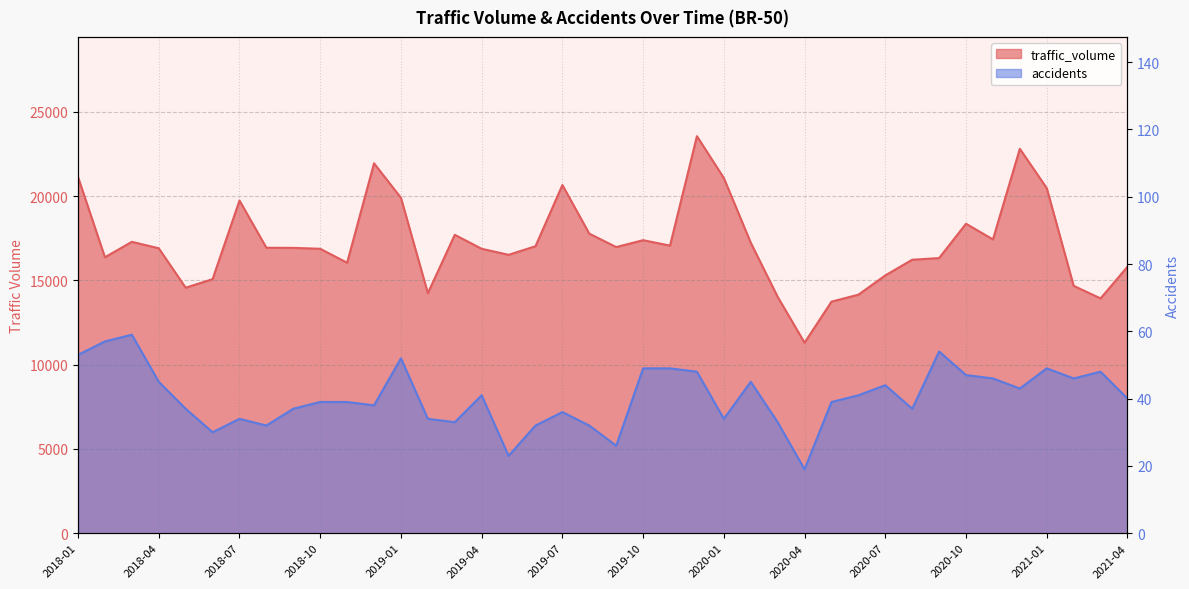

How many data points does each series have?

40